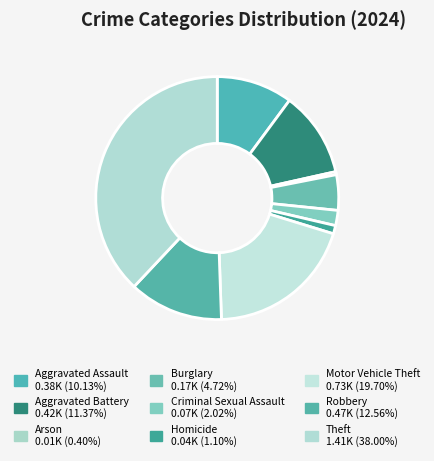

Does any single category account for the majority?

No